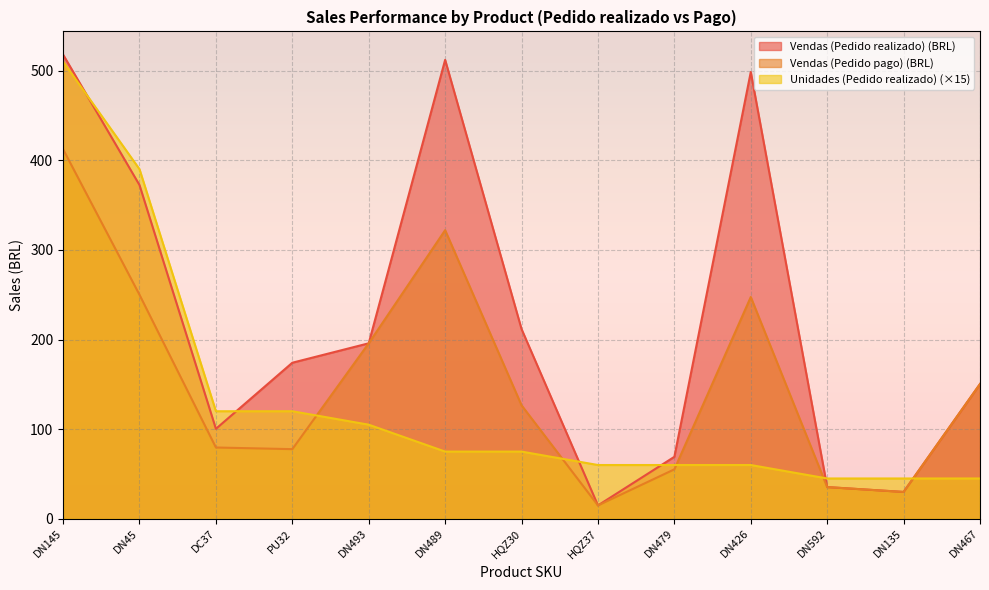

What is the spread (max minus min) of values at HQZ30?

136.6